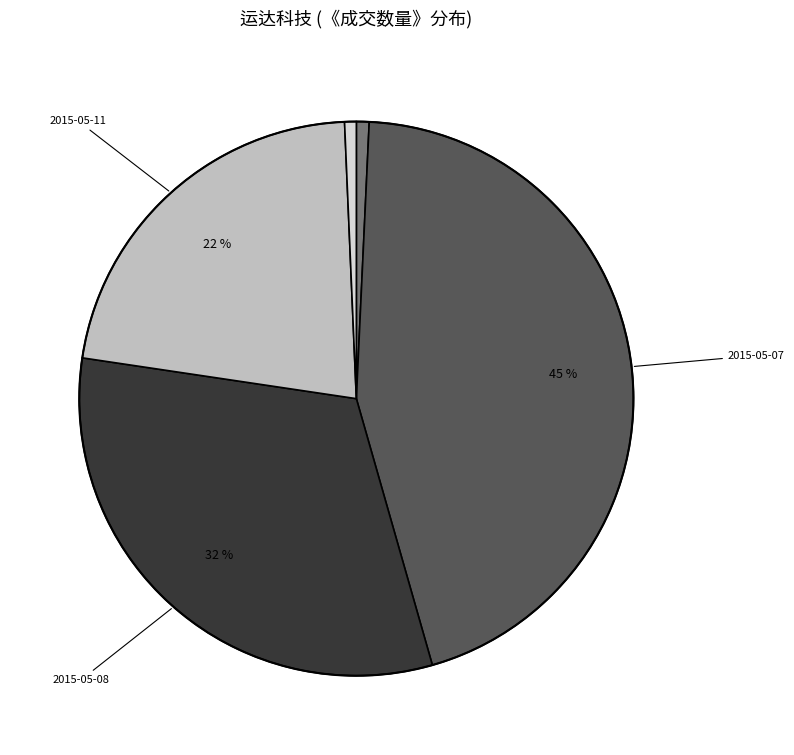

Does any single category account for the majority?

No